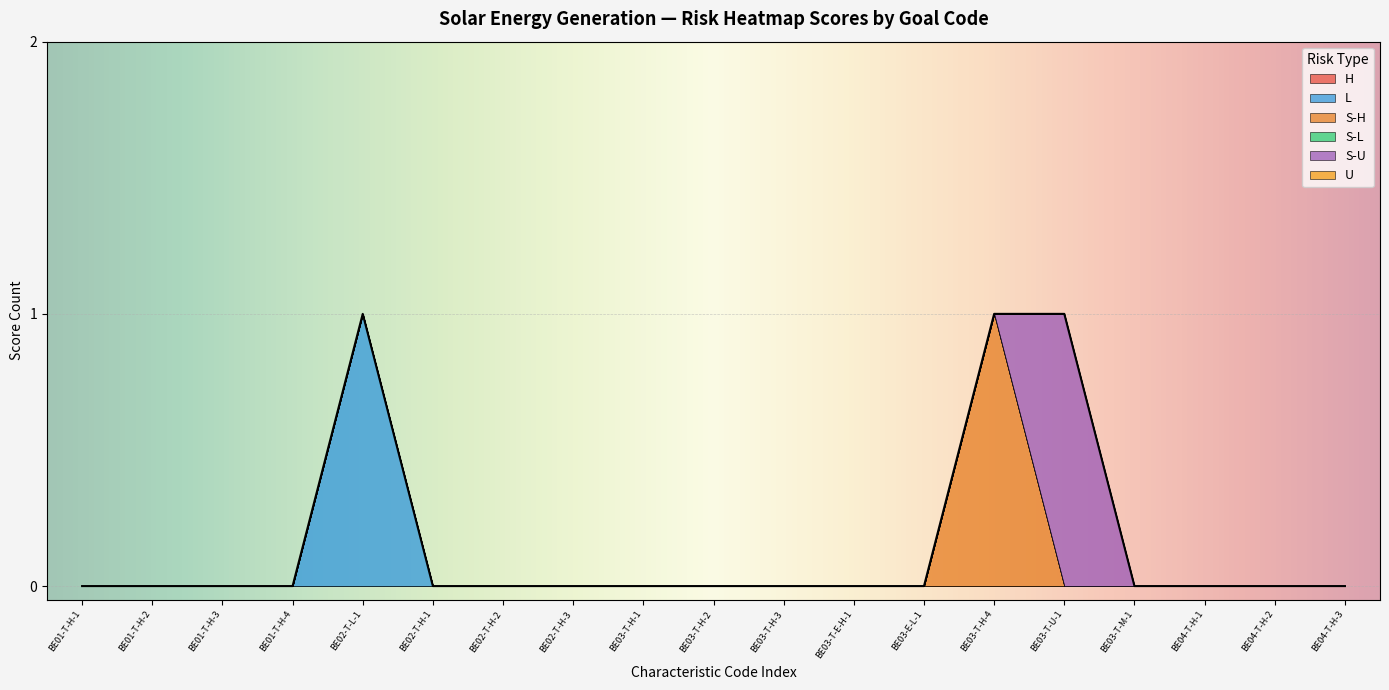

List the labels in order of L value, largest first.

BE02, BE01, BE01, BE01, BE01, BE02, BE02, BE02, BE03, BE03, BE03, BE03, BE03, BE03, BE03, BE03, BE04, BE04, BE04